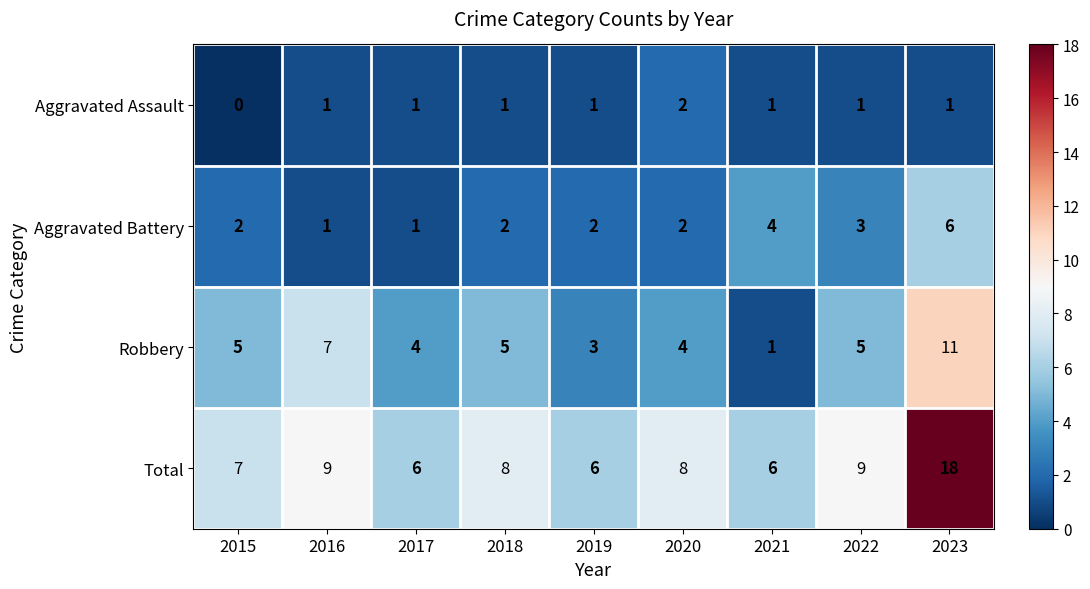

What is the sum of the Aggravated Battery values at 2015 and 2019?

4